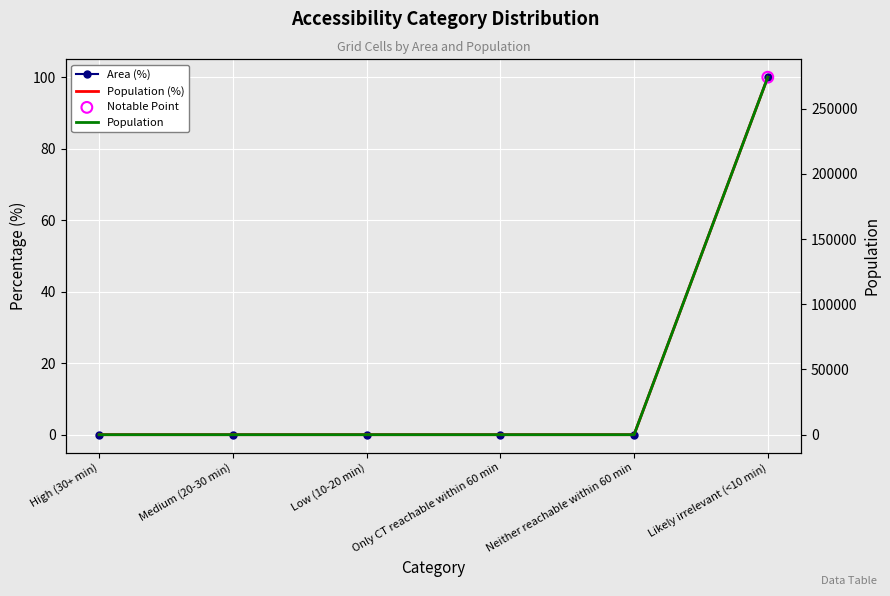

Which series reaches the minimum Y coordinate?

Area (%)